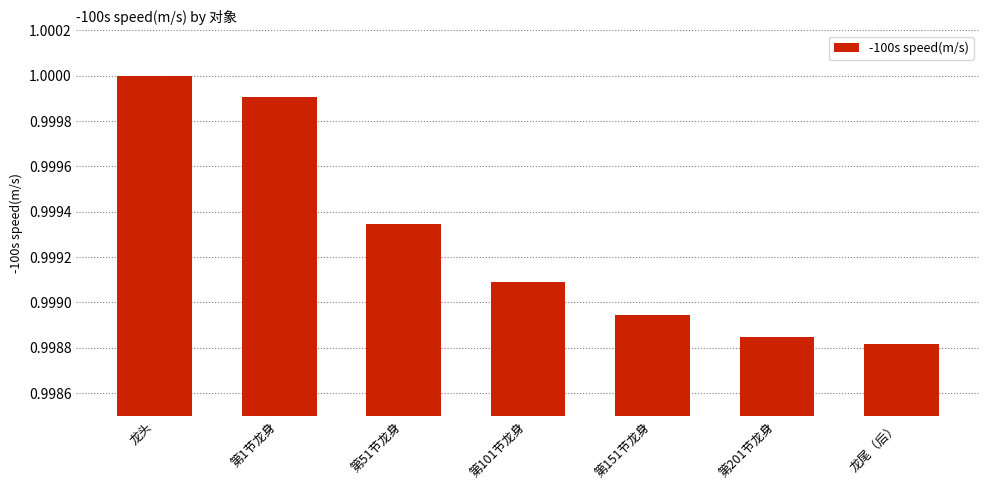

The chart shows a value of 1.3 at 第1节龙身. True or false?

False